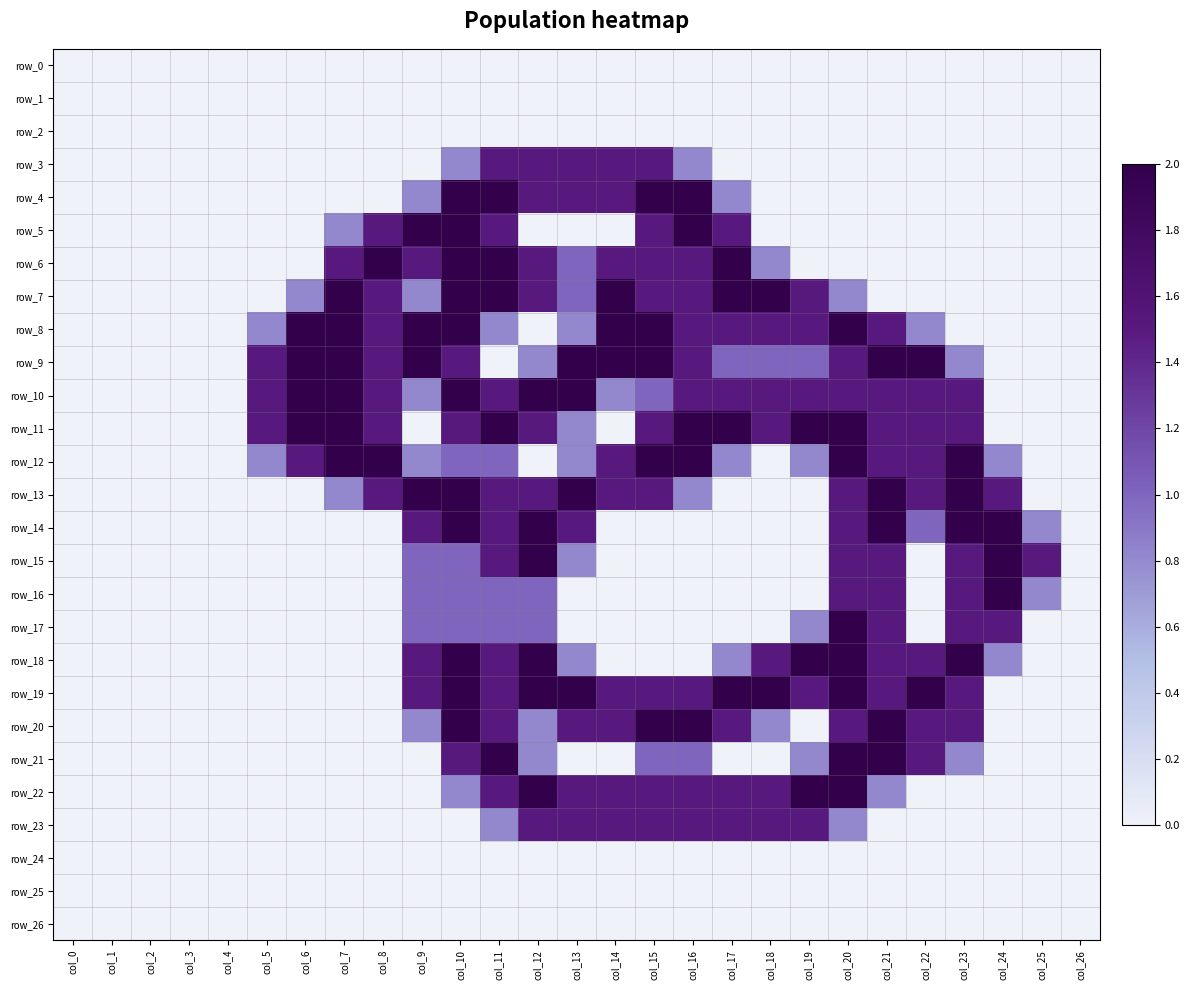

What is the difference between the maximum and second lowest values in the row_3 series?

0.8